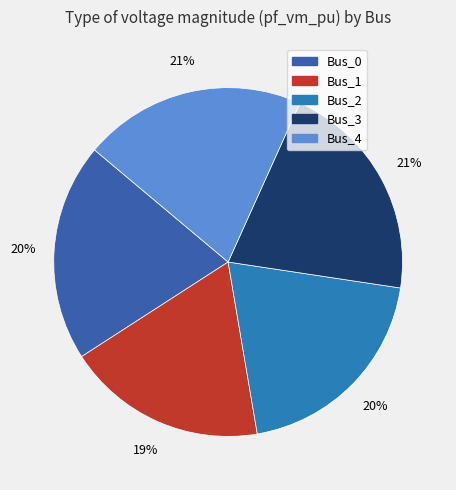

Which slice is the smallest?

Bus_1